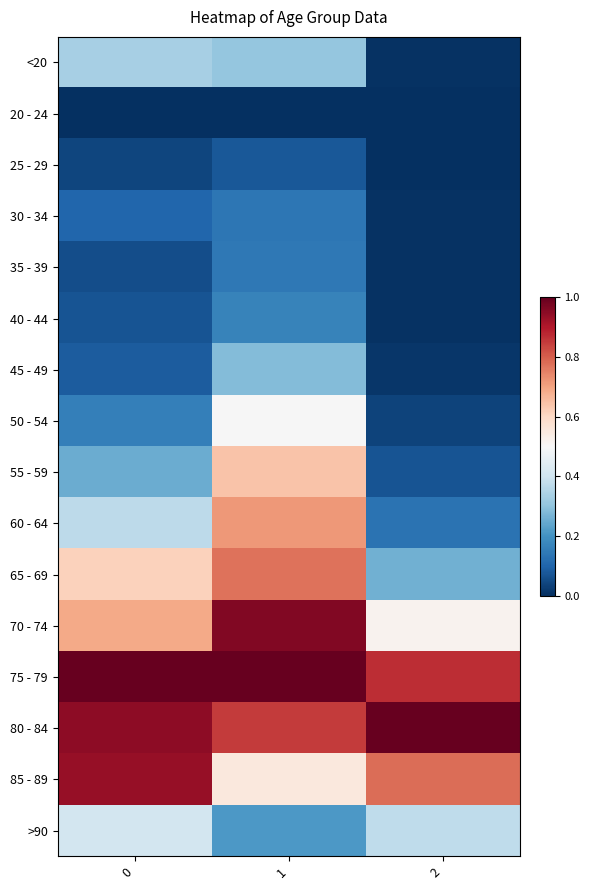

At how many categories does at least one series exceed 0?

3